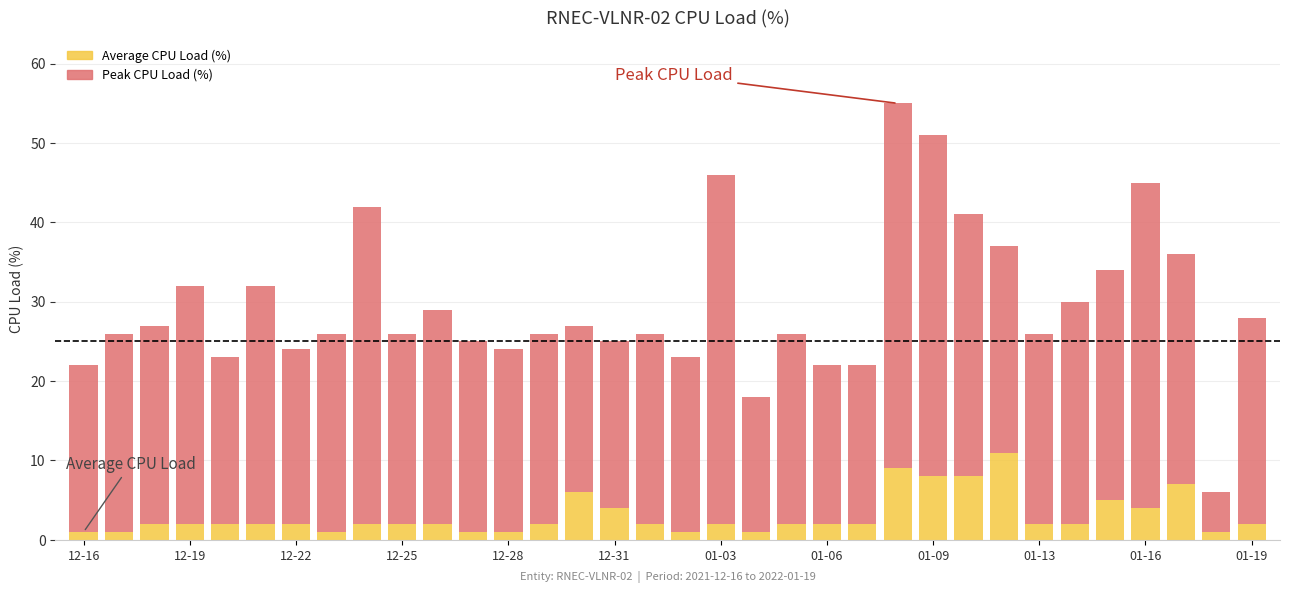

What is the difference between the second highest and minimum values in the Average CPU Load (%) series?

8